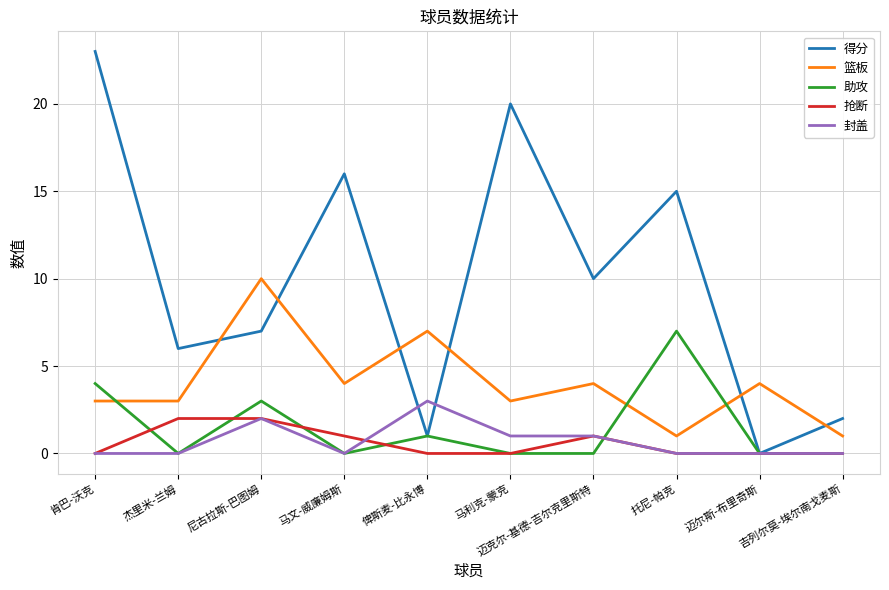

What is the difference between the highest and lowest values at 吉列尔莫-埃尔南戈麦斯?

2